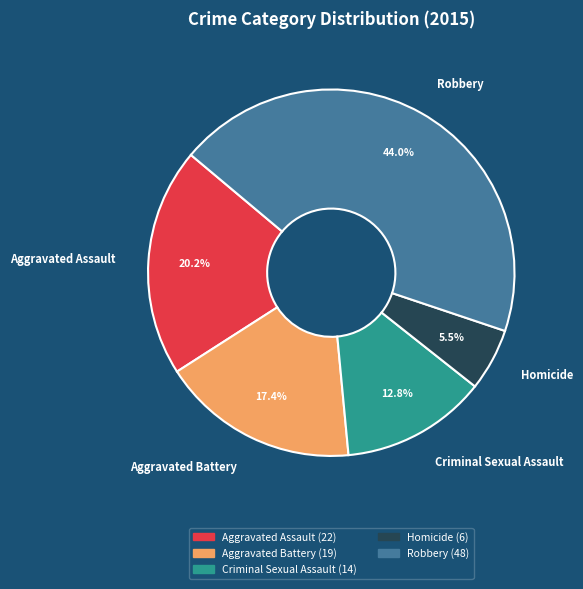

Approximately how many times larger is the value at Aggravated Battery compared to Criminal Sexual Assault?

1.4